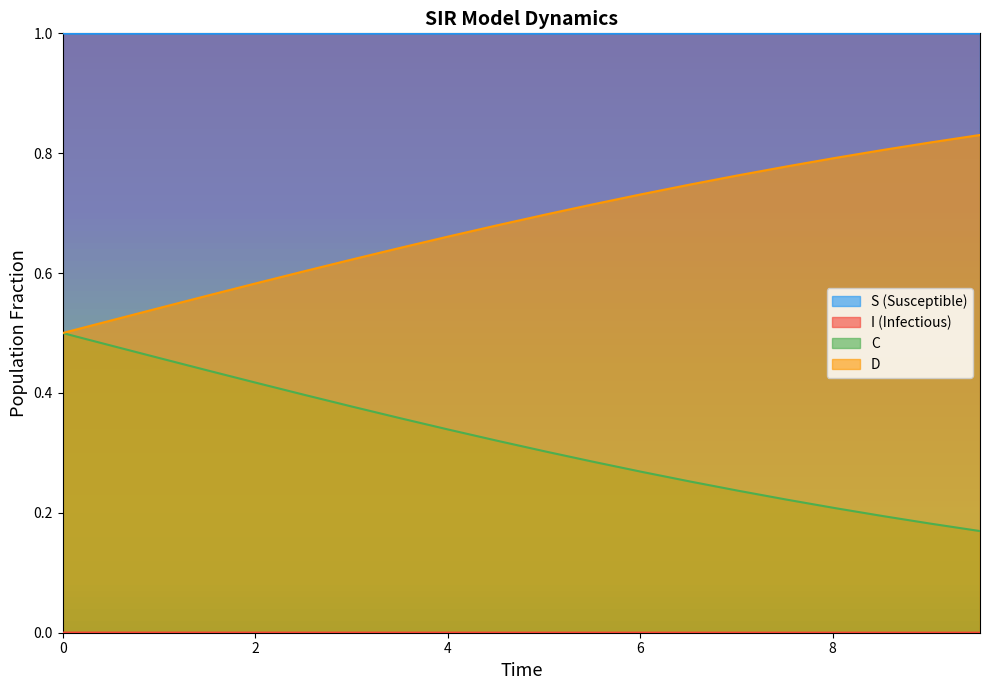

True or false: D and S (Susceptible) intersect in this chart.

False